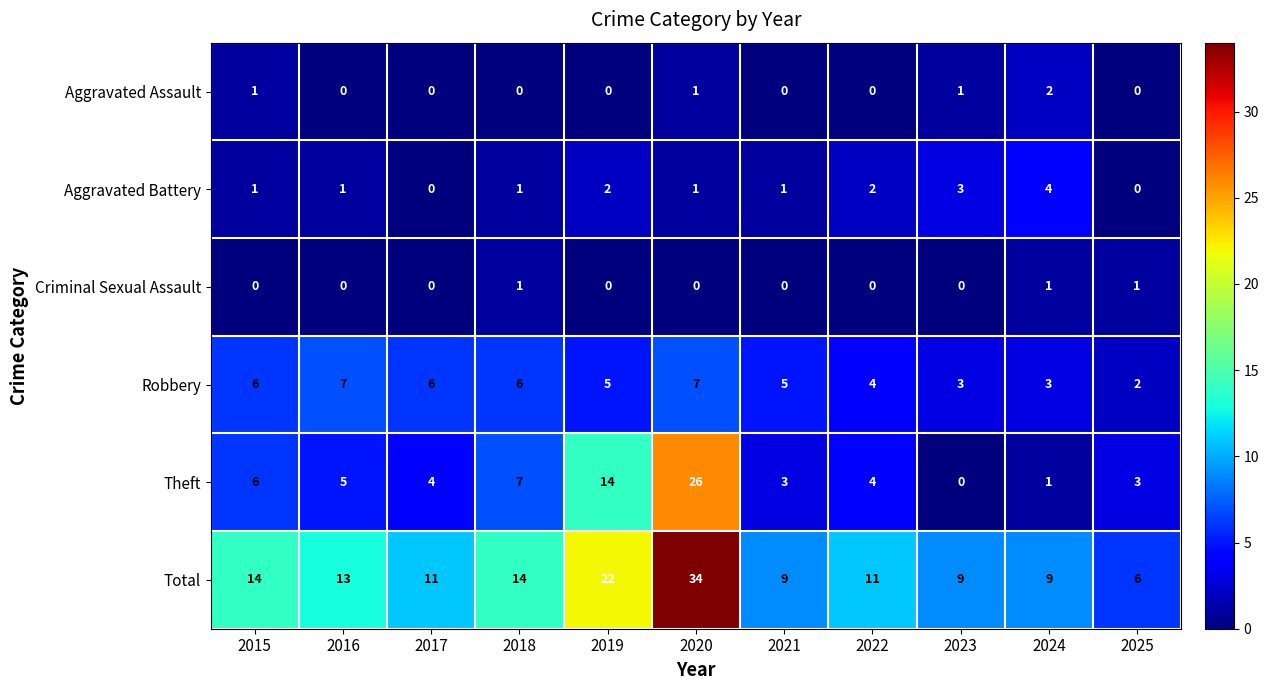

Which series has the largest range (max minus min)?

Total